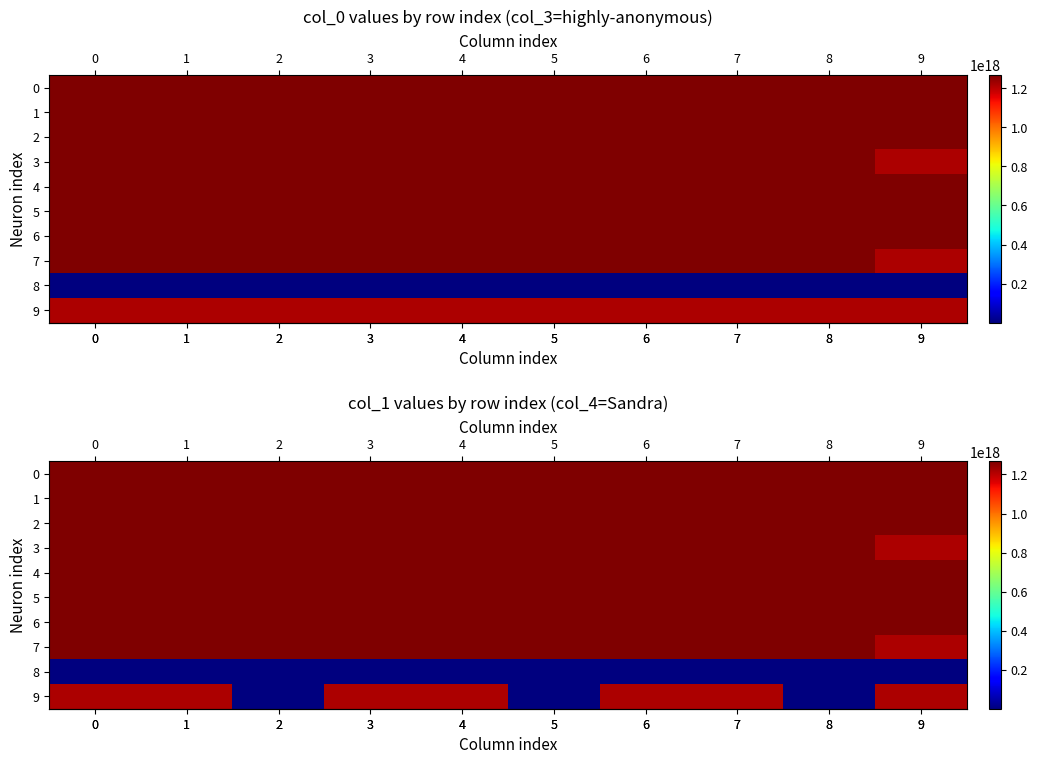

What is the maximum value for row_6?

1267514372705996800